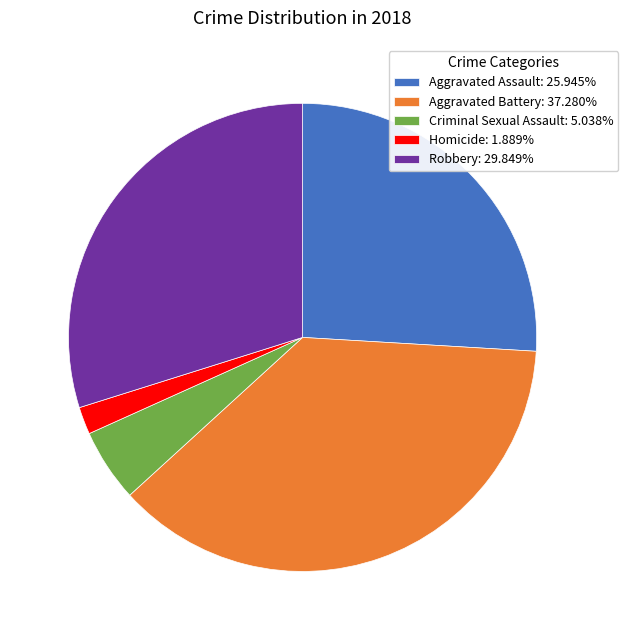

Is it true that Criminal Sexual Assault is 5% of the pie?

True